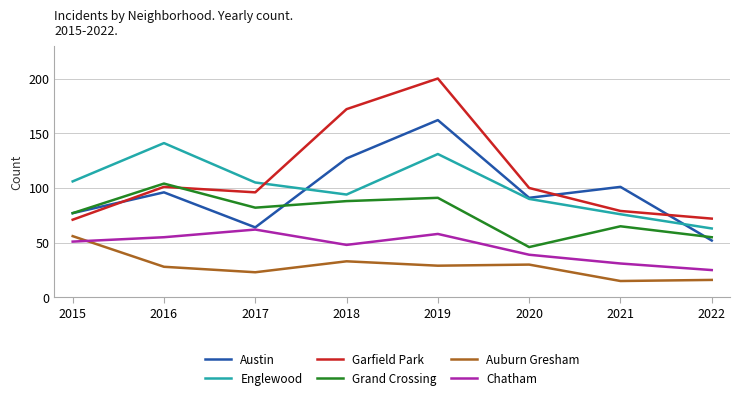

What is the total value across all series at 2017?

432